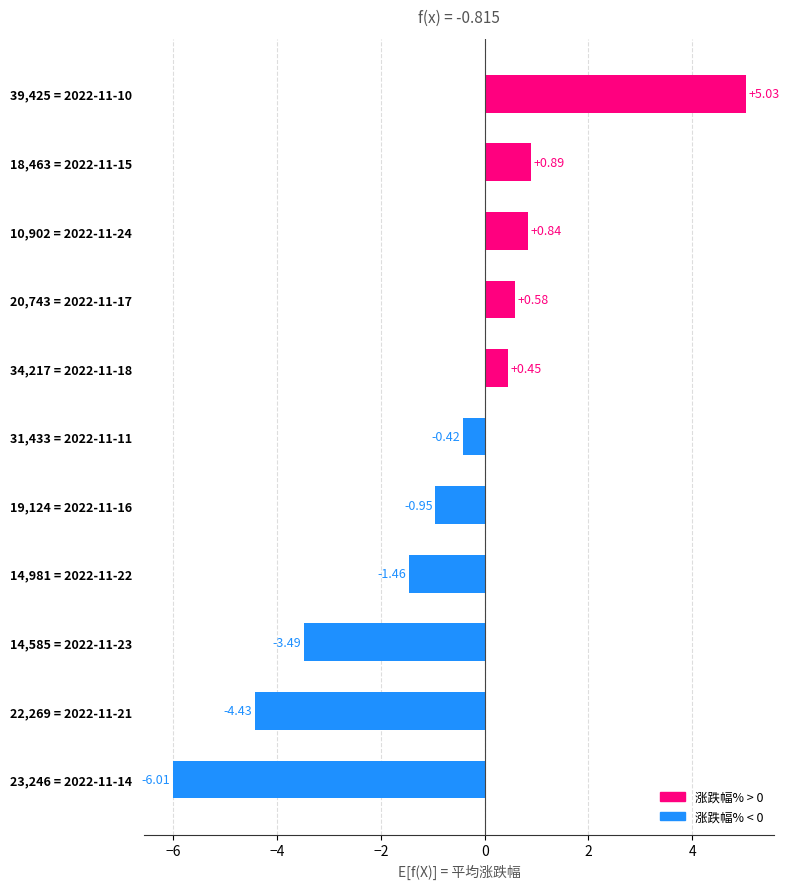

List the labels in order of value, largest first.

39,425 = 2022-11-10, 18,463 = 2022-11-15, 10,902 = 2022-11-24, 20,743 = 2022-11-17, 34,217 = 2022-11-18, 31,433 = 2022-11-11, 19,124 = 2022-11-16, 14,981 = 2022-11-22, 14,585 = 2022-11-23, 22,269 = 2022-11-21, 23,246 = 2022-11-14